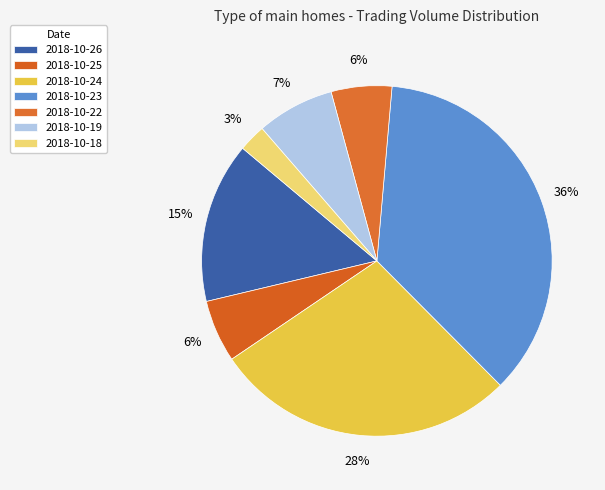

How many segments does this pie chart have?

7